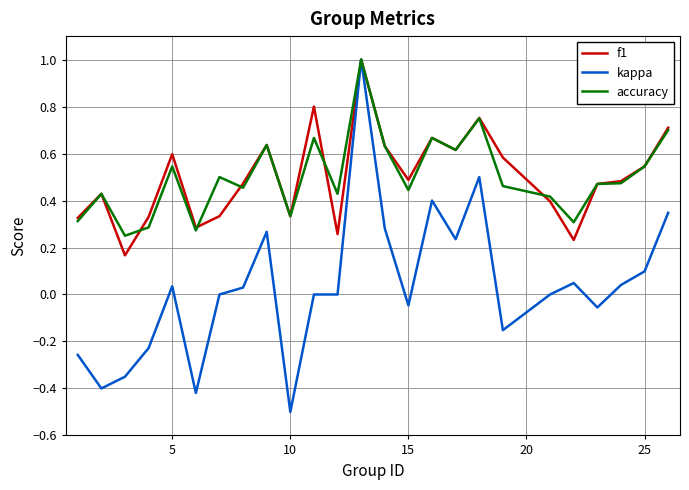

Which series has the largest range (max minus min)?

kappa